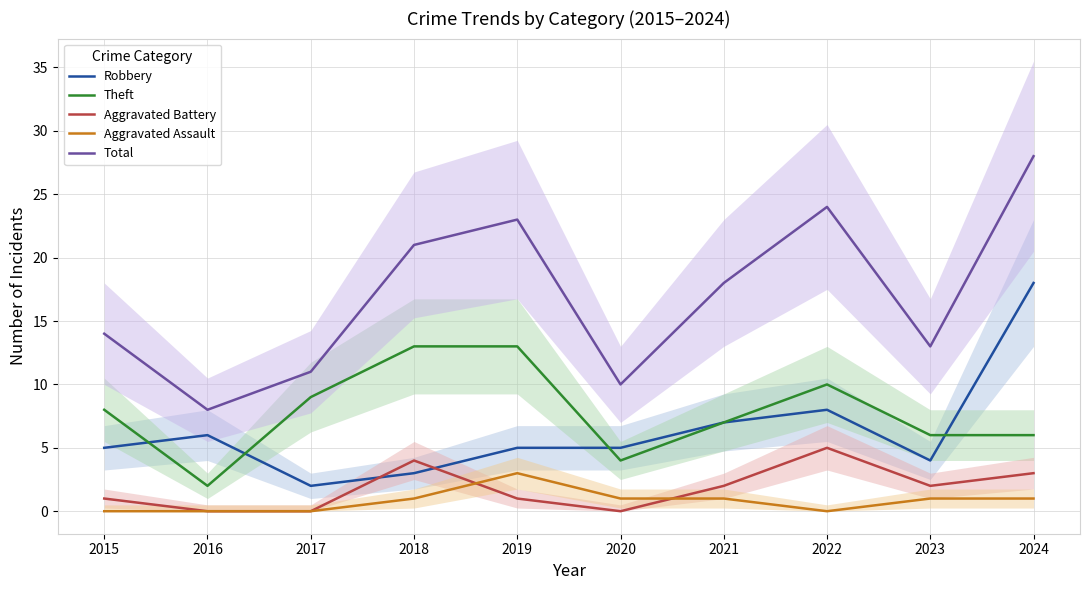

Which category has the highest value in the Theft series?

2018